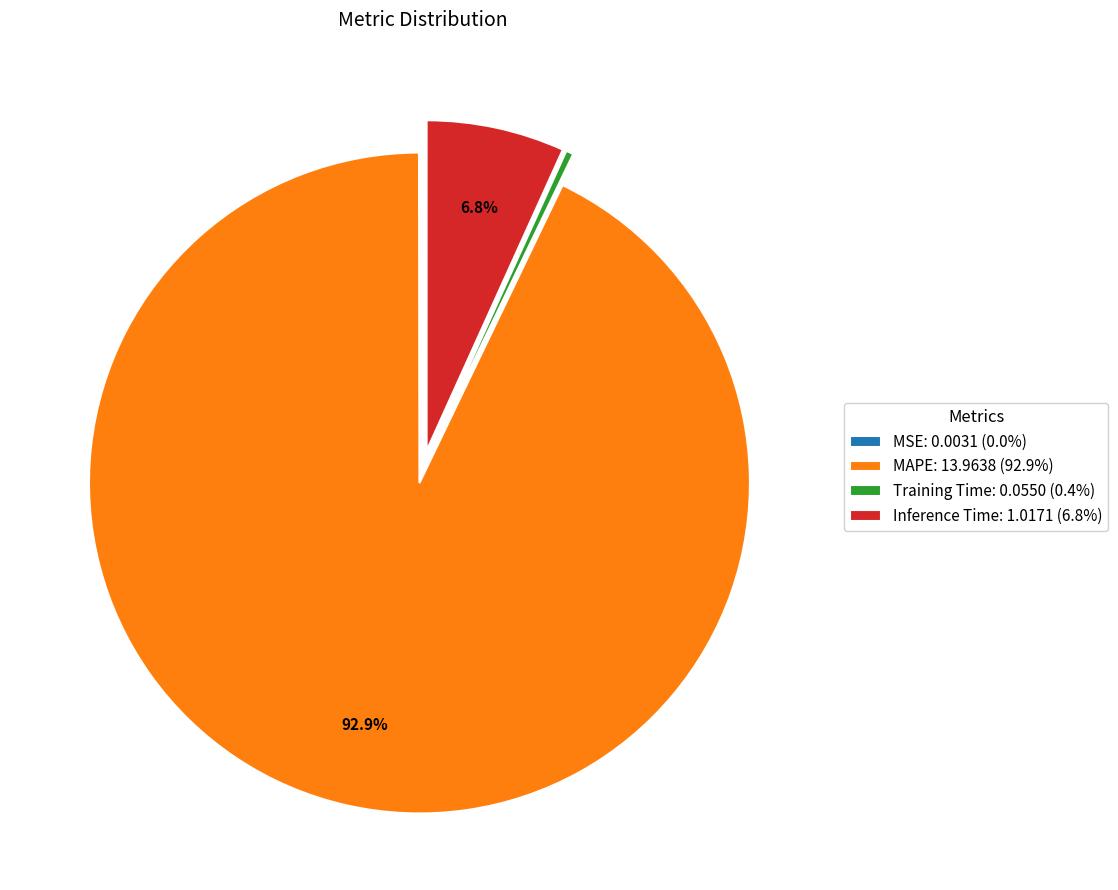

To the nearest percent, what is the average slice percentage?

25%